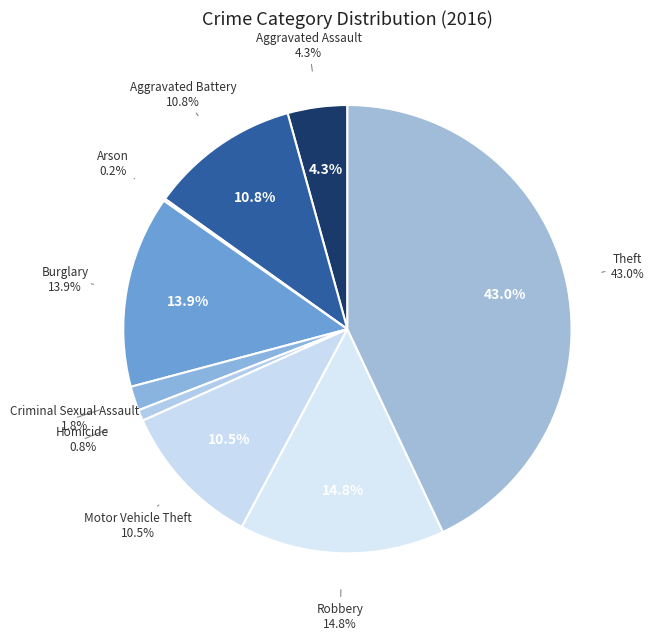

True or false: Arson accounts for 1% of the total.

False